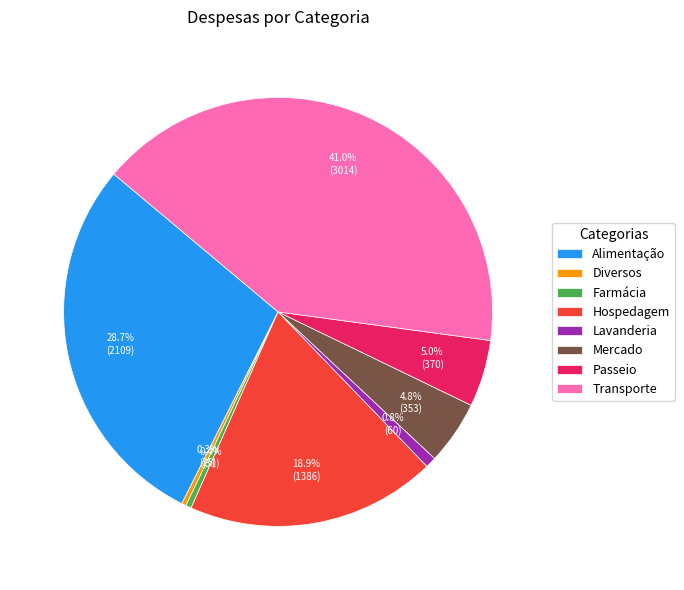

What is the largest slice in the pie chart?

Transporte